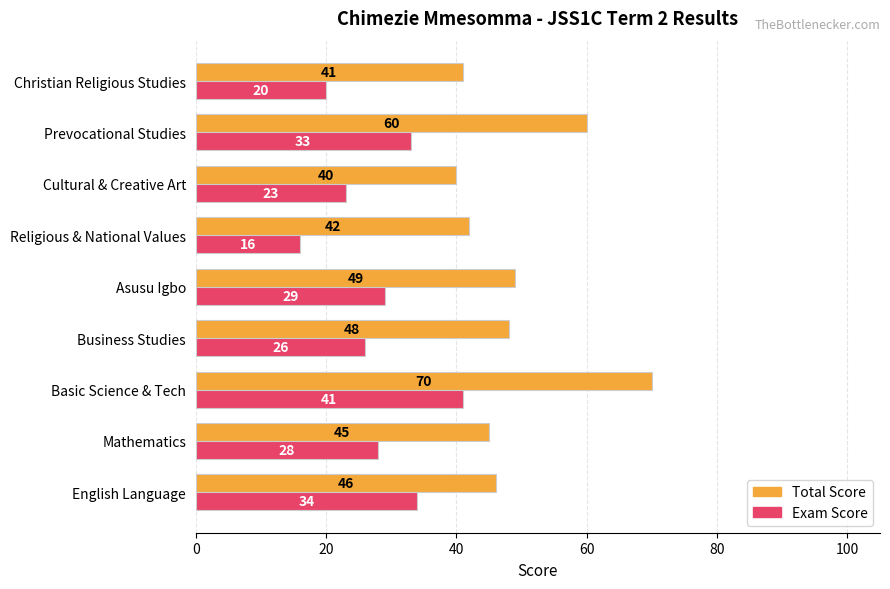

At which label is Exam Score closest to 28?

Mathematics